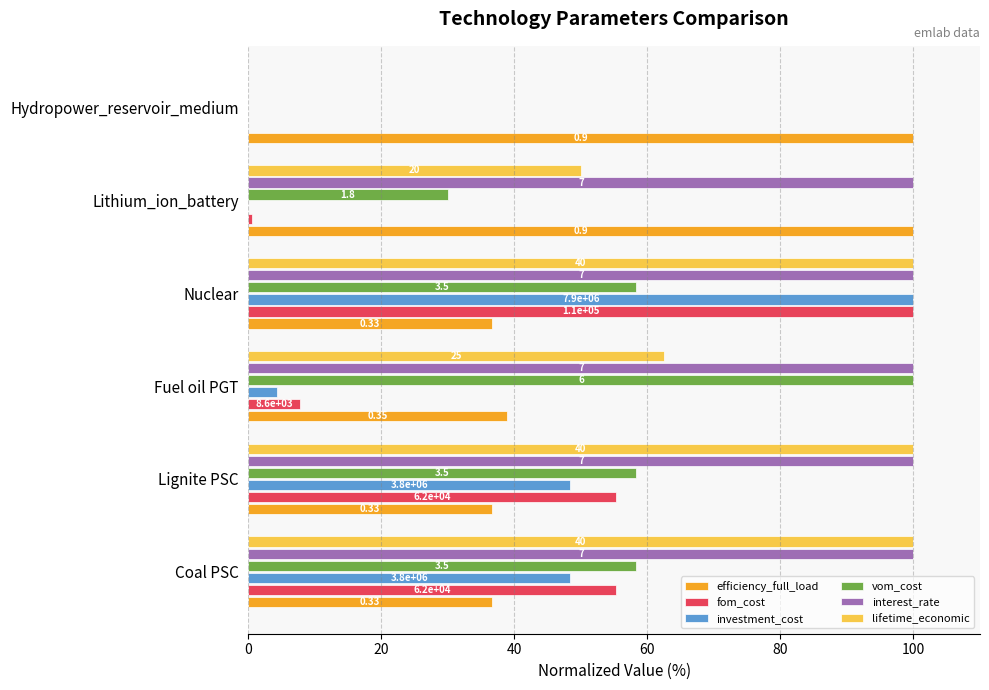

What are all the series names shown in the legend?

efficiency_full_load, fom_cost, investment_cost, vom_cost, interest_rate, lifetime_economic